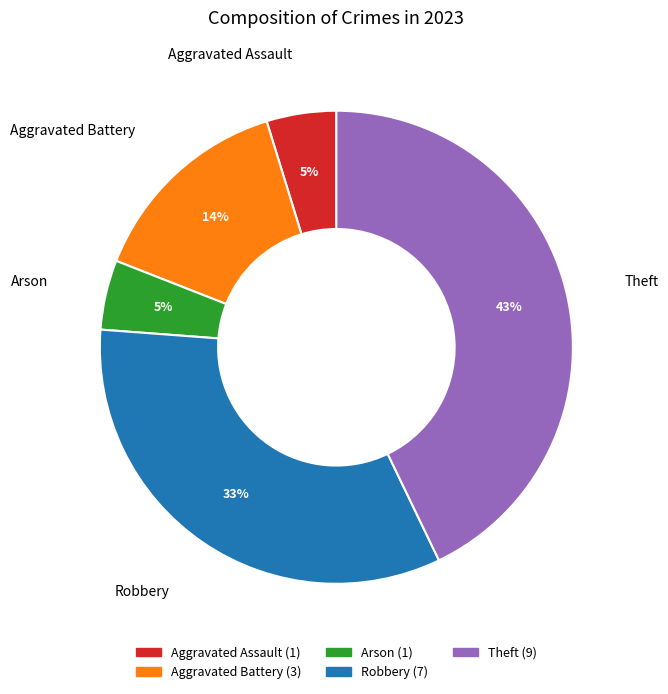

Which category has the biggest portion of the pie?

Theft